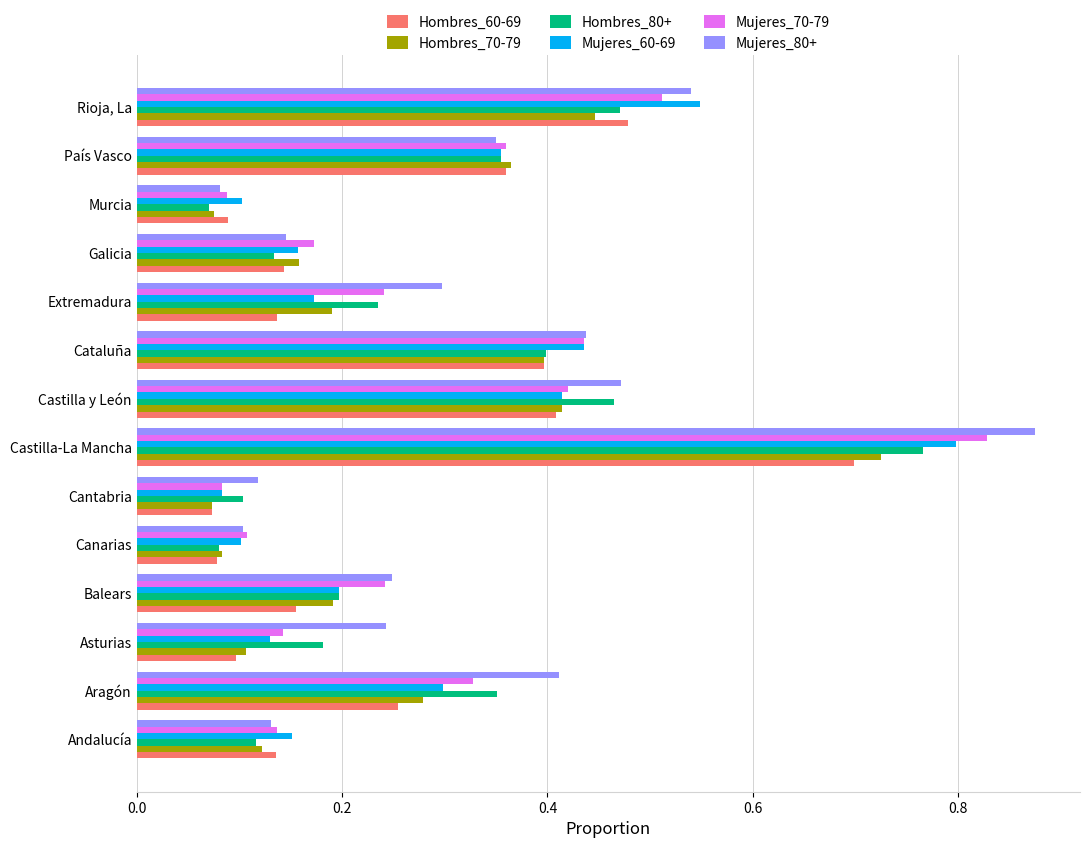

What is the total value across all series at Castilla-La Mancha?

4.7